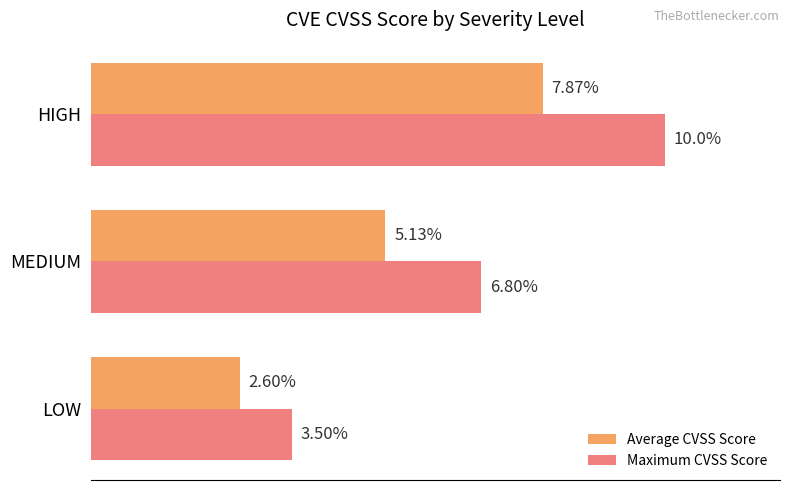

At which label is Maximum CVSS Score closest to 6?

MEDIUM